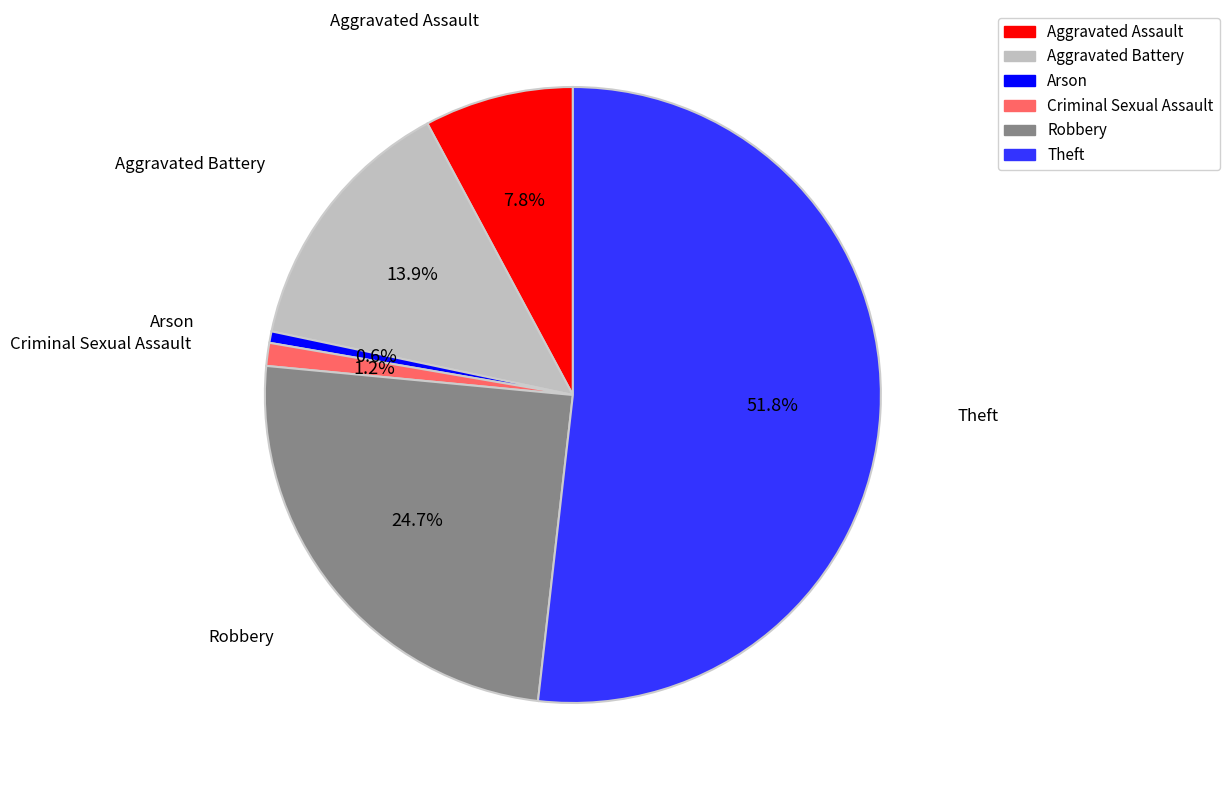

Is Theft the majority of the pie?

Yes